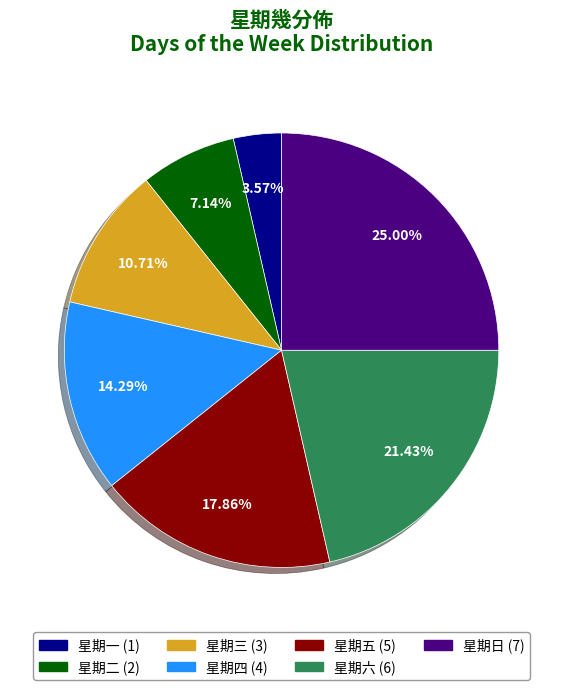

Does 星期日 represent more than half of the total?

No